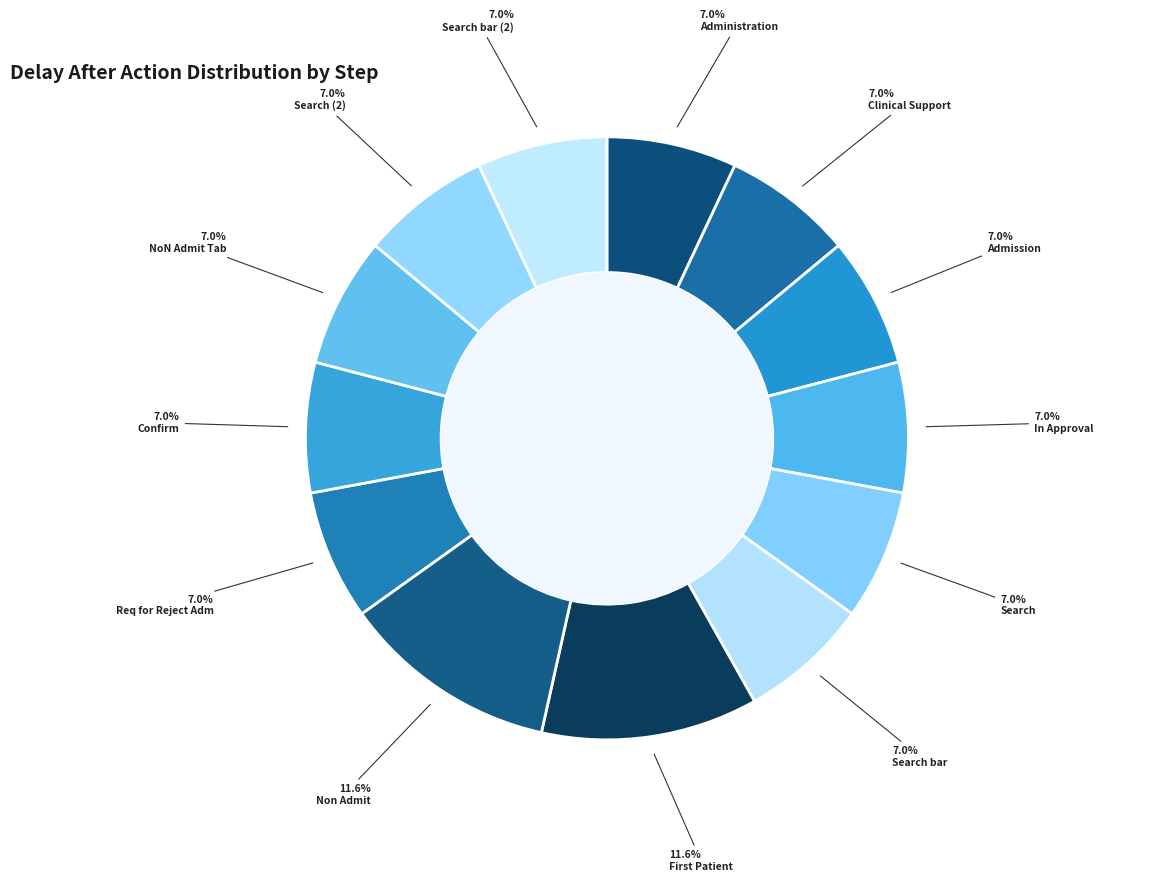

What portion of the pie excludes Req for Reject Adm?

93.0%